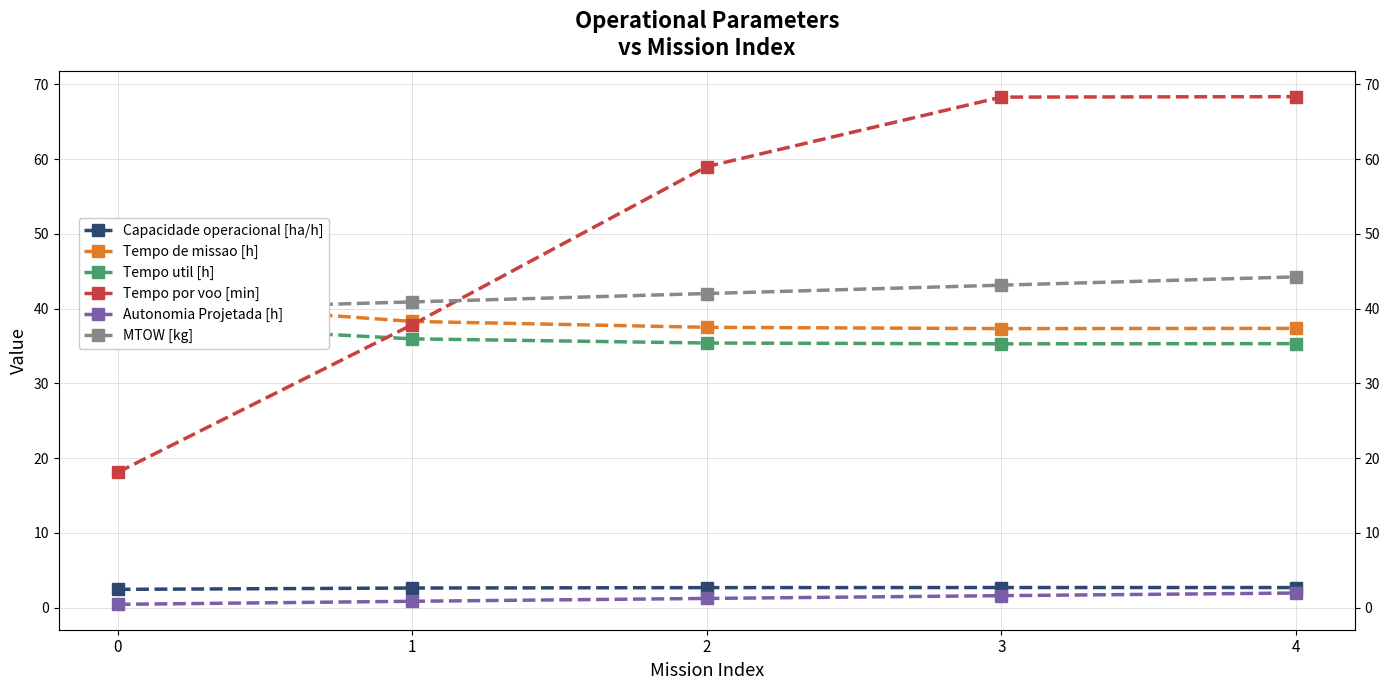

At which category does Capacidade operacional [ha/h] reach its first local peak?

3